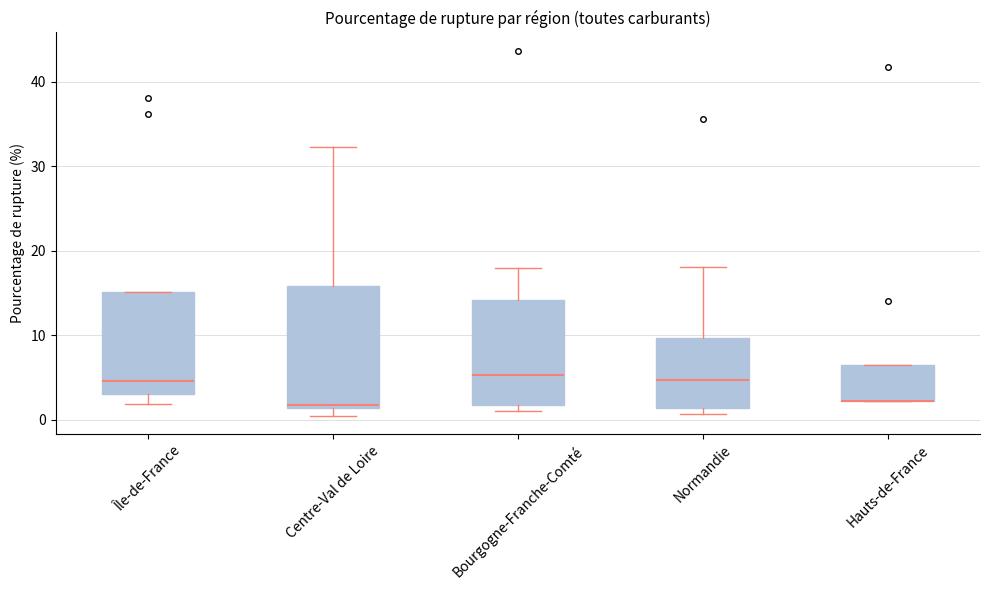

Reading left to right, read every box against the y-axis: the position of its median line, the range the box covers, and the ends of its whiskers. The values are not printed on the chart, so give them approximately, as read against the axis.

Île-de-France: median 5, box 3 to 15, whiskers 2 to 15
Centre-Val de Loire: median 2, box 1 to 16, whiskers 0 to 32
Bourgogne-Franche-Comté: median 5, box 2 to 14, whiskers 1 to 18
Normandie: median 5, box 1 to 10, whiskers 1 (just below the box's lower edge) to 18
Hauts-de-France: median 2 (drawn on the box's lower edge), box 2 to 6, whiskers 2 to 6